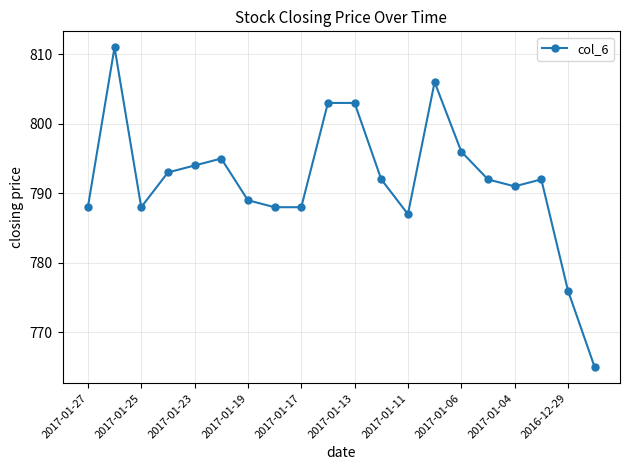

What is the value of the 7th point from the left?

789